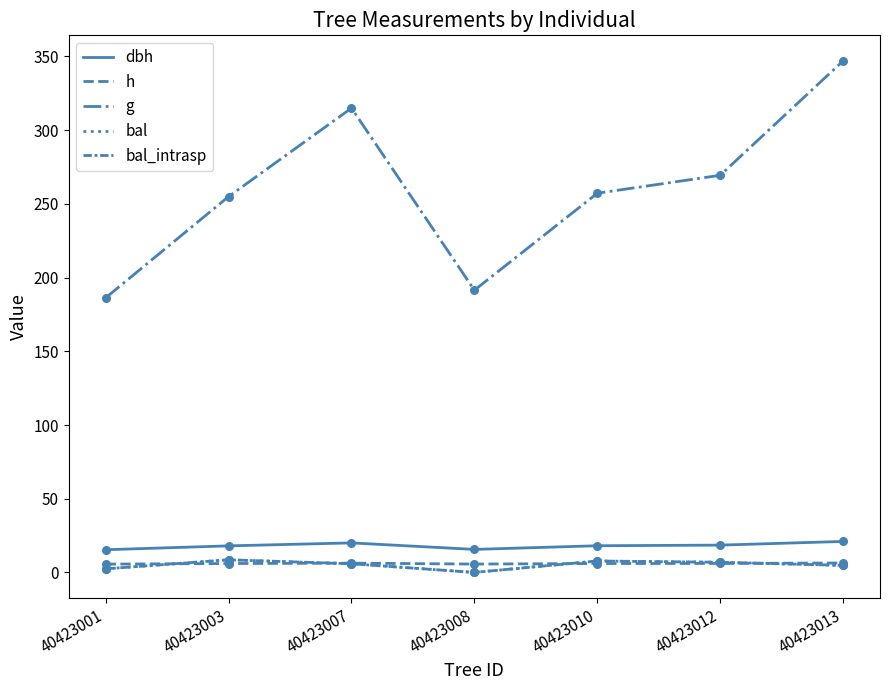

Is the value of bal_intrasp at 40423013 greater than the value of h at 40423001?

No